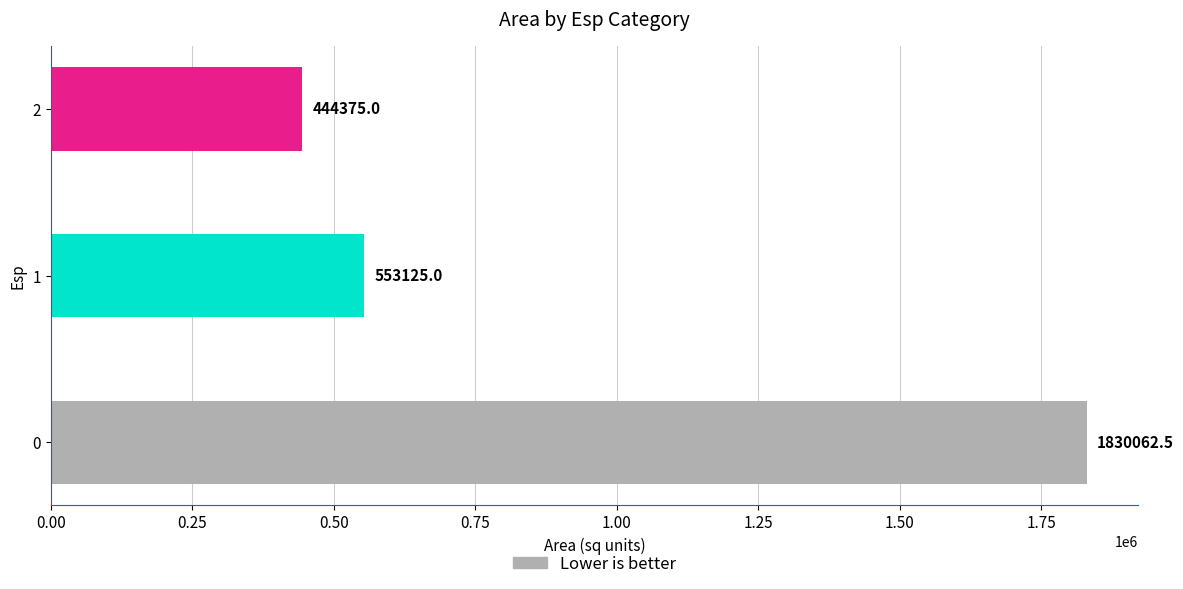

Reading bottom to top, transcribe all the data shown in this chart.

1830062.5	553125.0	444375.0